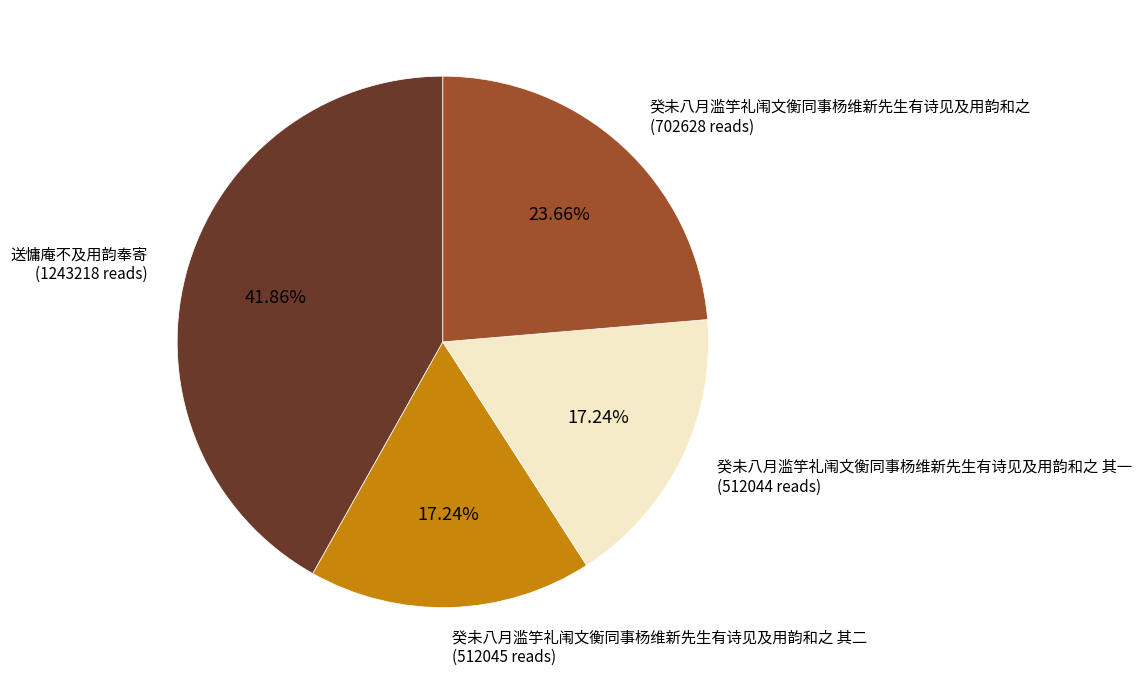

To the nearest percent, what is the difference between the largest and smallest slice percentages?

25%